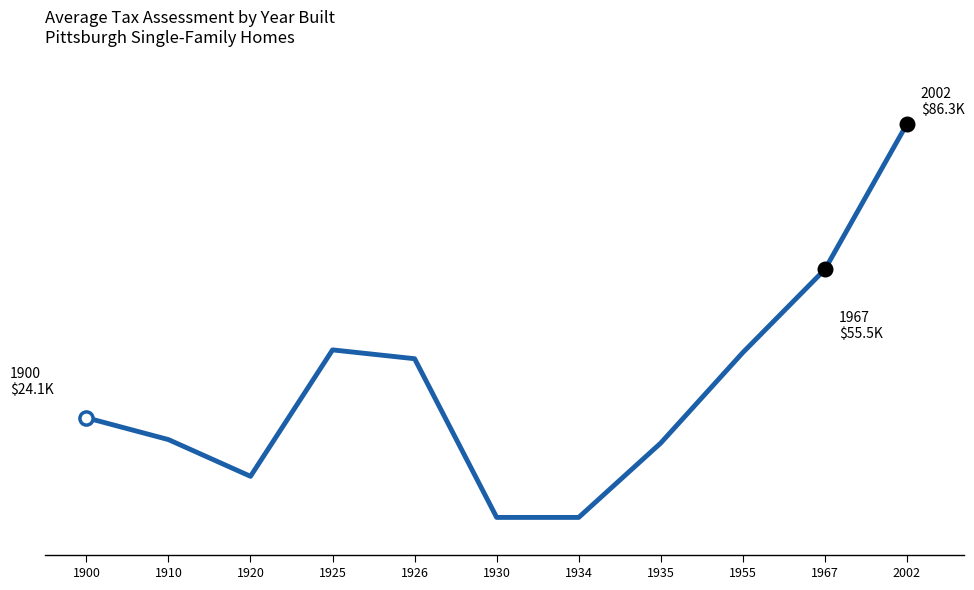

Which has a higher value, 1955 or 1926?

1955